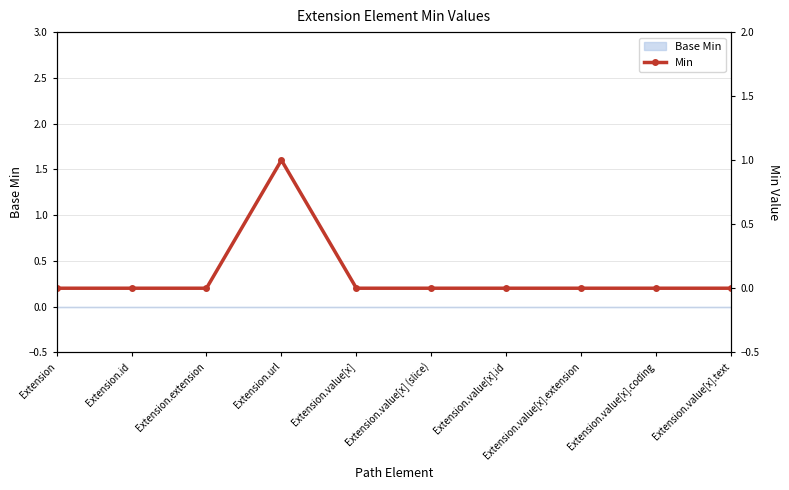

Is this an area chart (filled region under the line)?

No